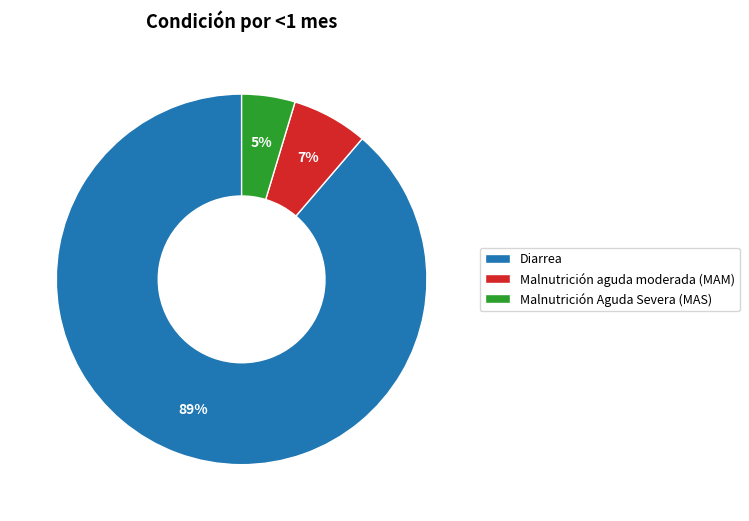

Which slice represents more than half of the pie?

Diarrea